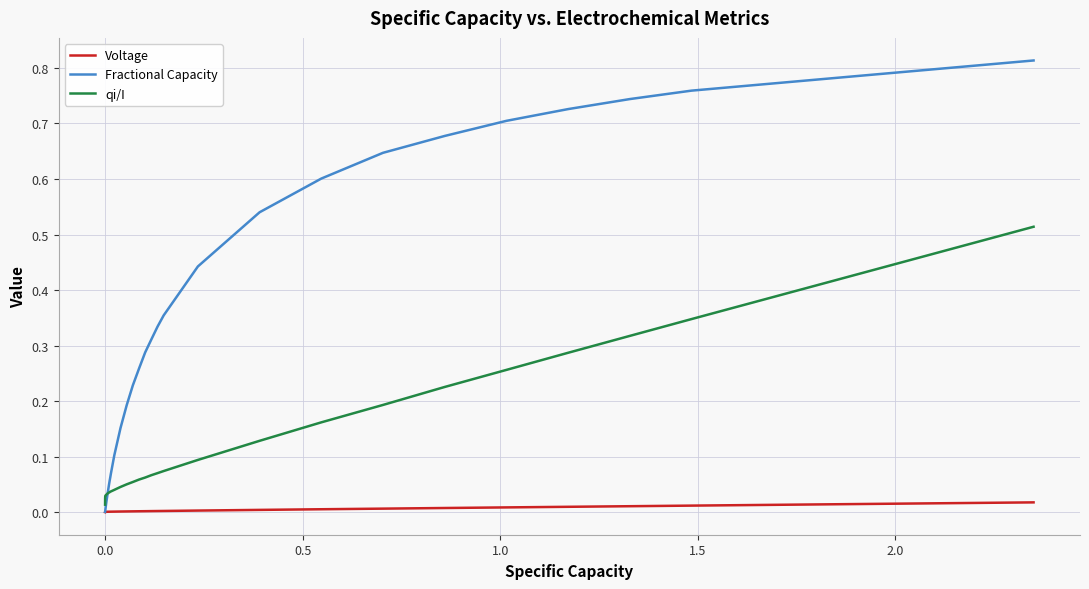

Which series has the largest total across all categories?

Fractional Capacity